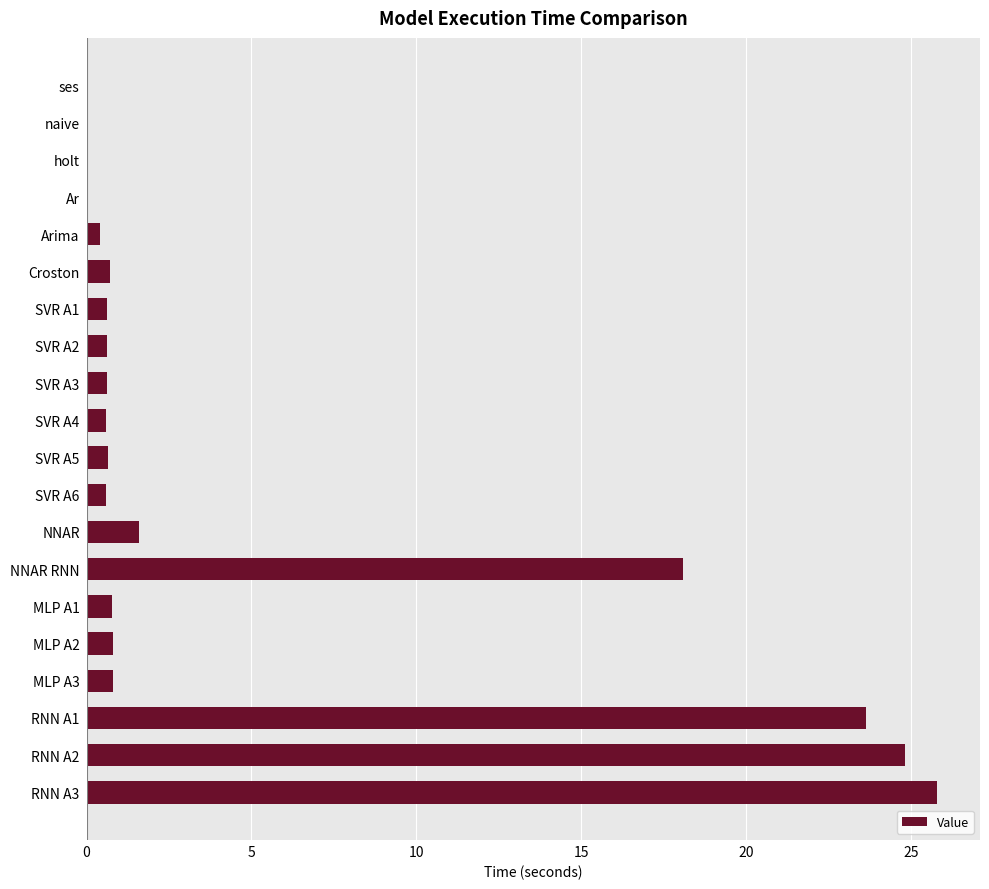

Which category has the highest value across all series?

RNN A3